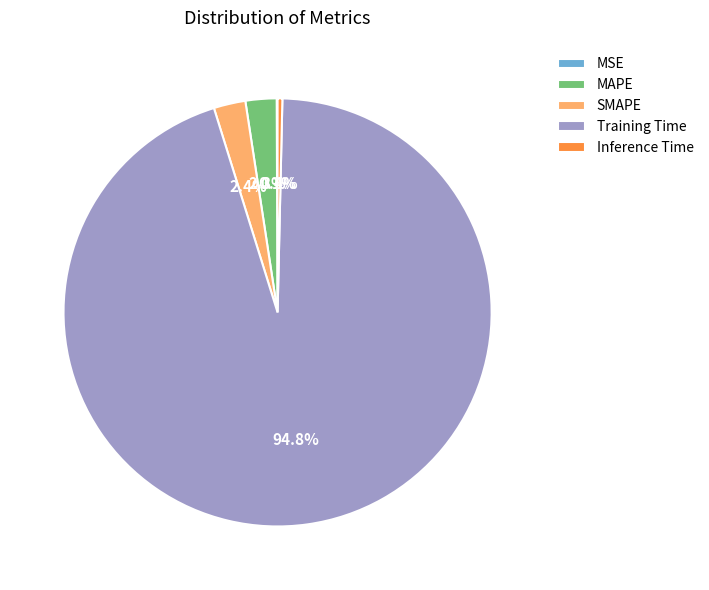

Between MAPE and Training Time, which is larger?

Training Time